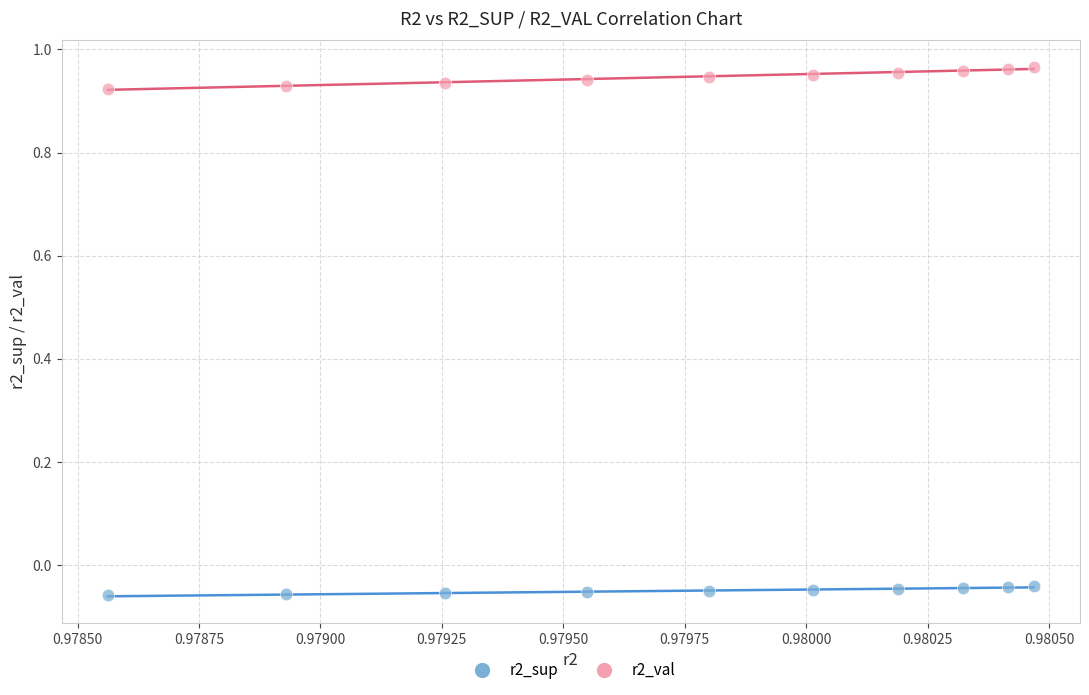

Which series has the largest Y range (max minus min)?

r2_val